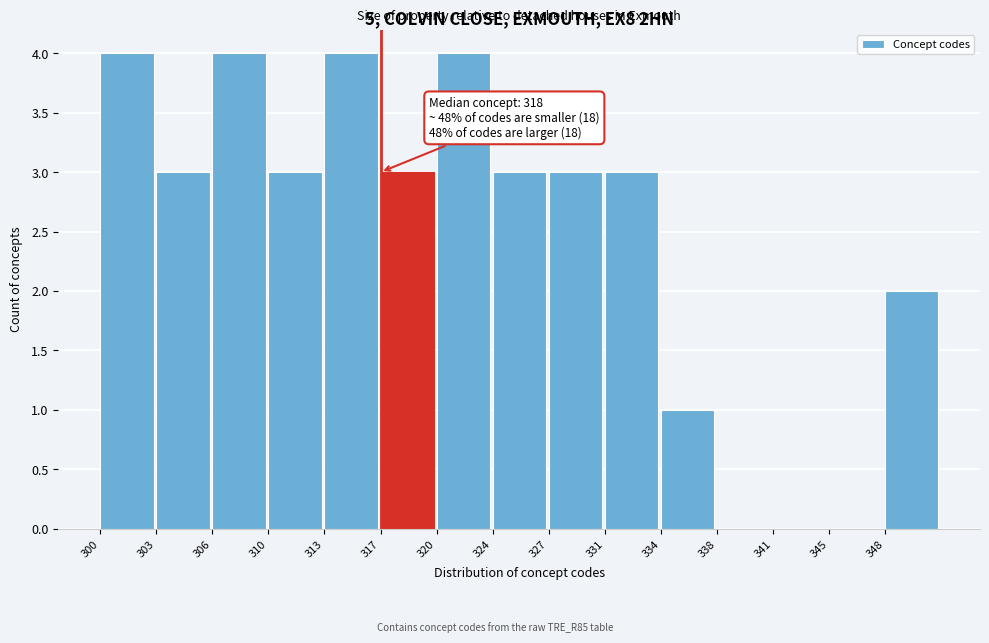

Reading right to left, what are all the values shown in this chart?

348=2	345=0	341=0	338=0	334=1	331=3	327=3	324=3	320=4	317=3	313=4	310=3	306=4	303=3	300=4